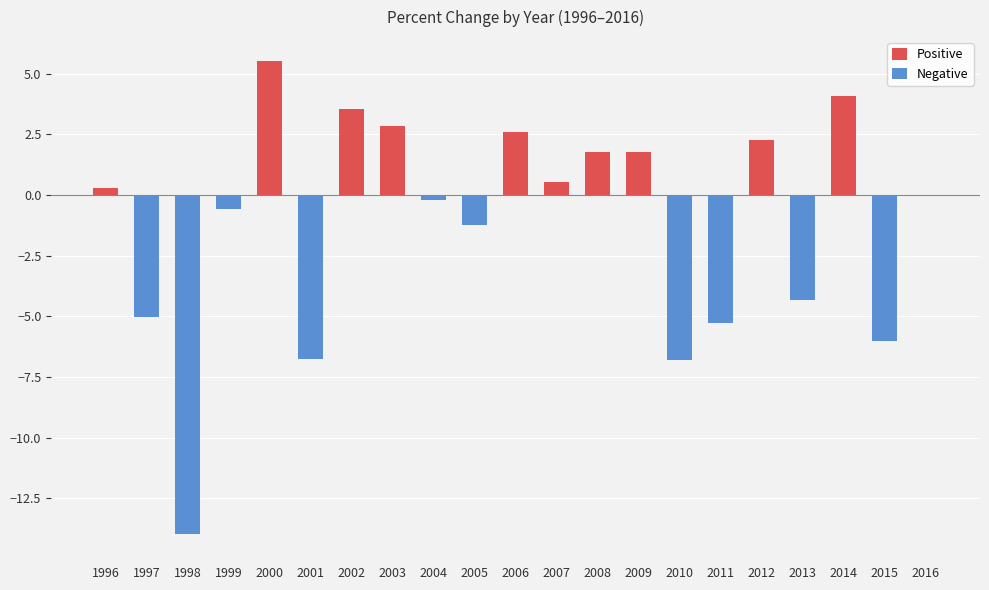

What is the average value?

-1.2